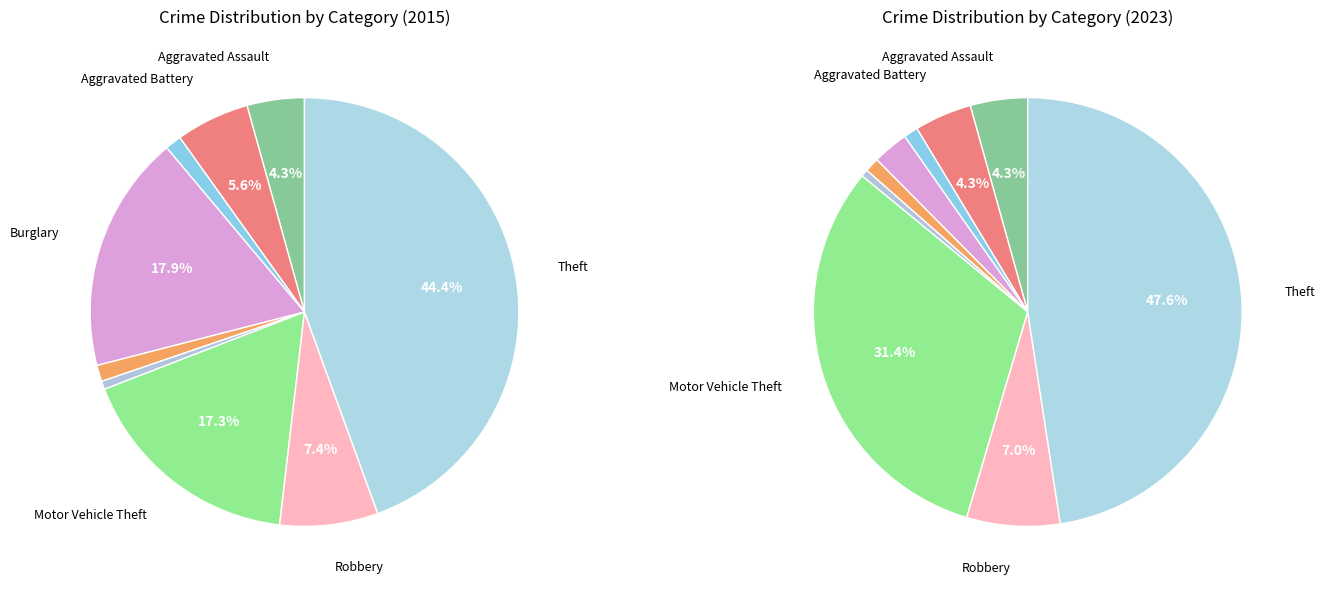

Does Homicide account for over 50% of the chart?

No